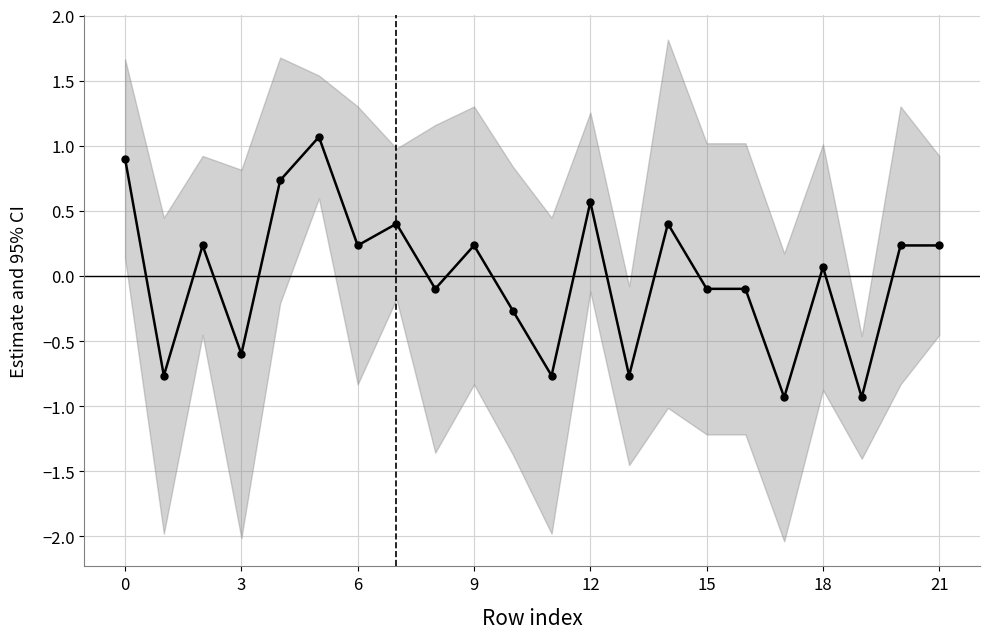

What is the sum of the values at 3 and 9?

-0.5